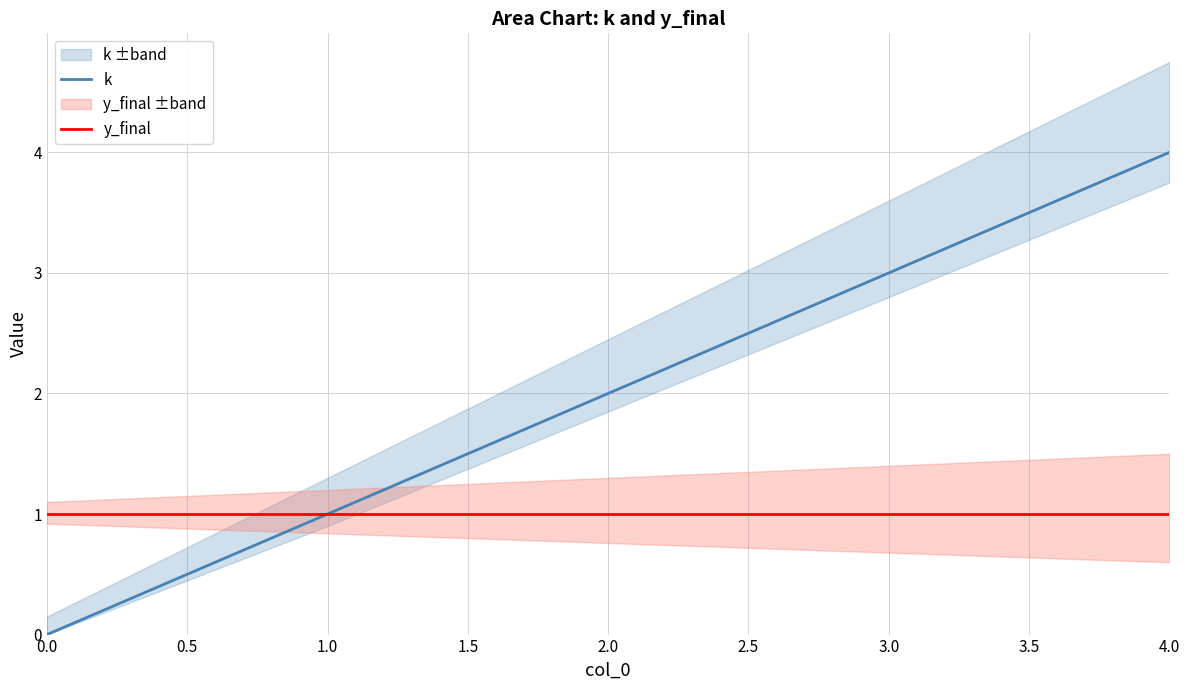

Reading left to right, what are all the values shown in this chart?

k: 0	1	2	3	4
y_final: 1	1	1	1	1